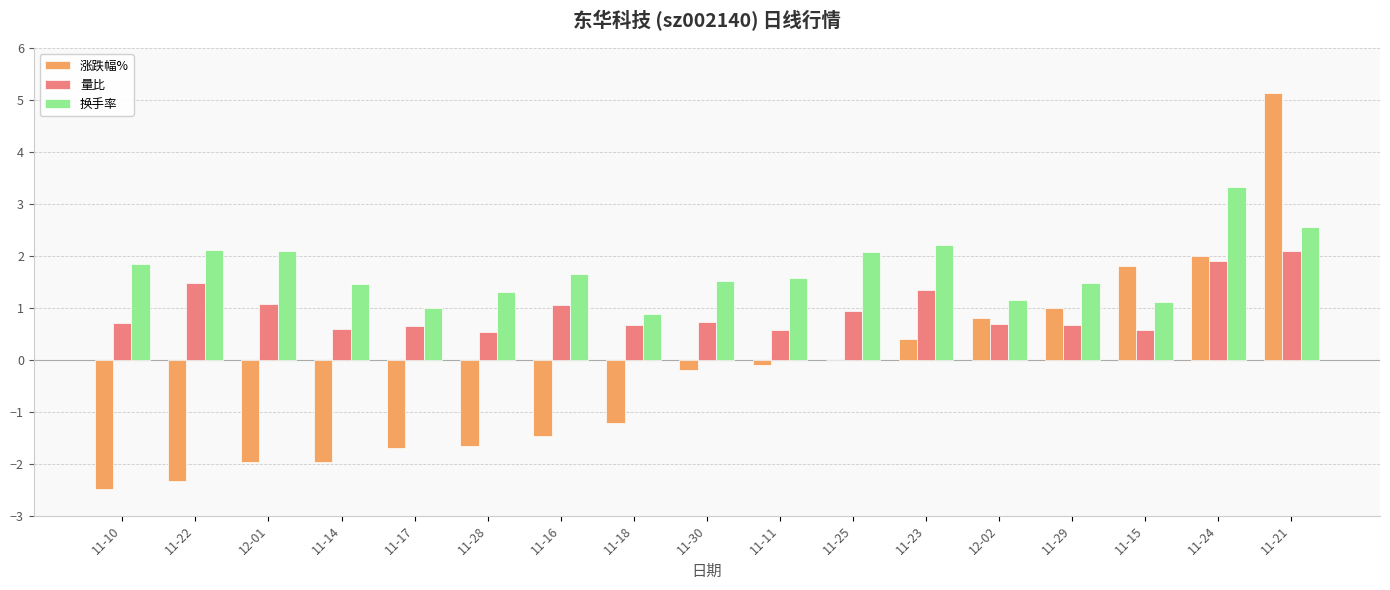

Is the value of 涨跌幅% at 12-01 greater than the value of 量比 at 11-22?

No